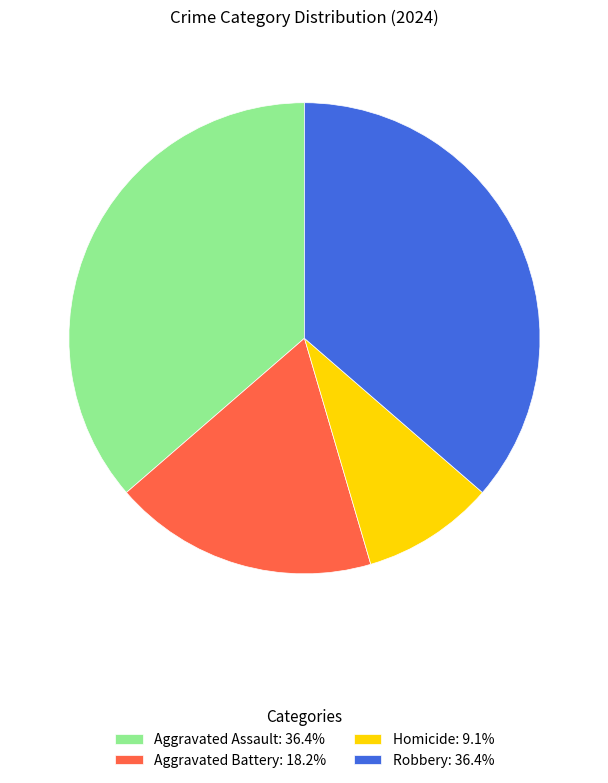

How many segments does this pie chart have?

4